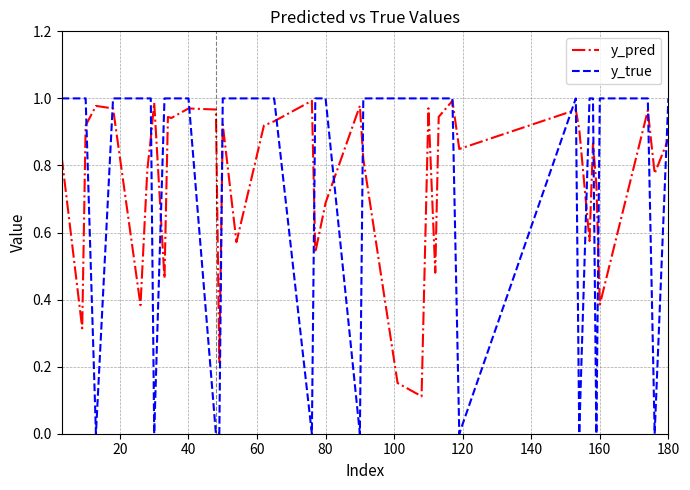

Which series has the largest range (max minus min)?

y_true